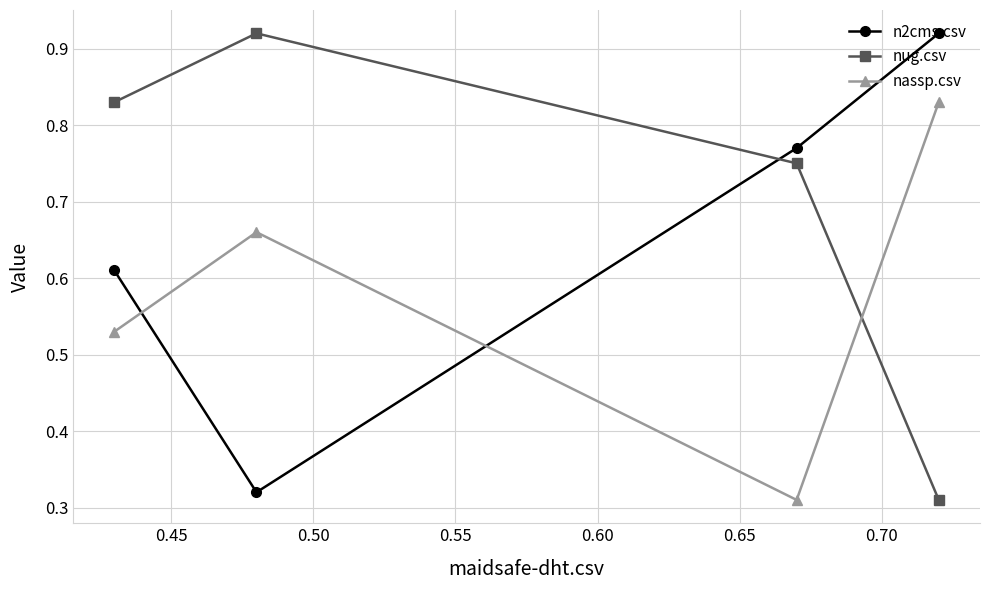

Count the n2cms.csv values in the range 0 to 1.

4